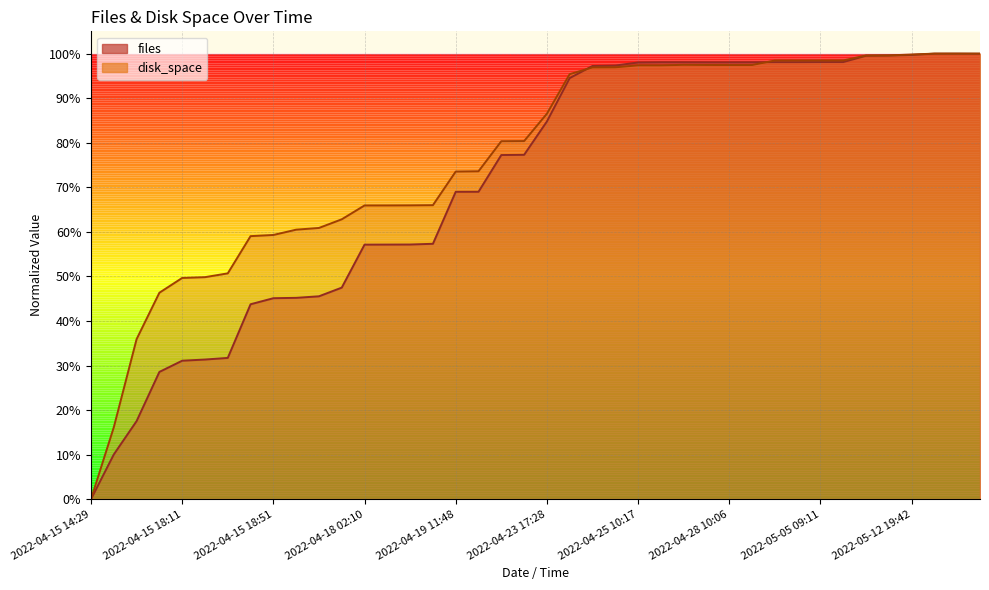

At 2022-04-15 20:50, list the series in order from smallest to largest.

files, disk_space